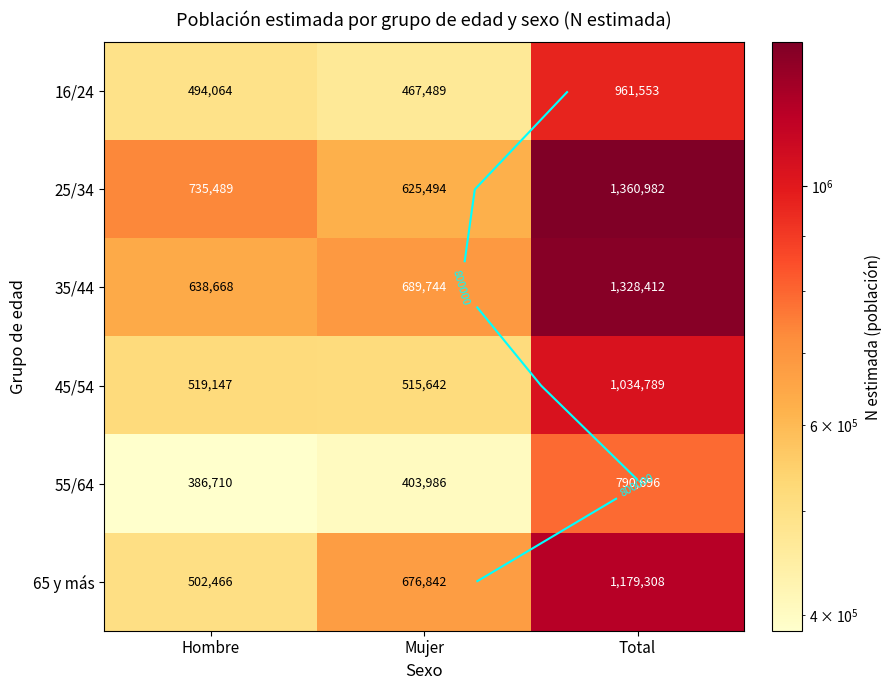

At which category is the sum across all series the highest?

Total